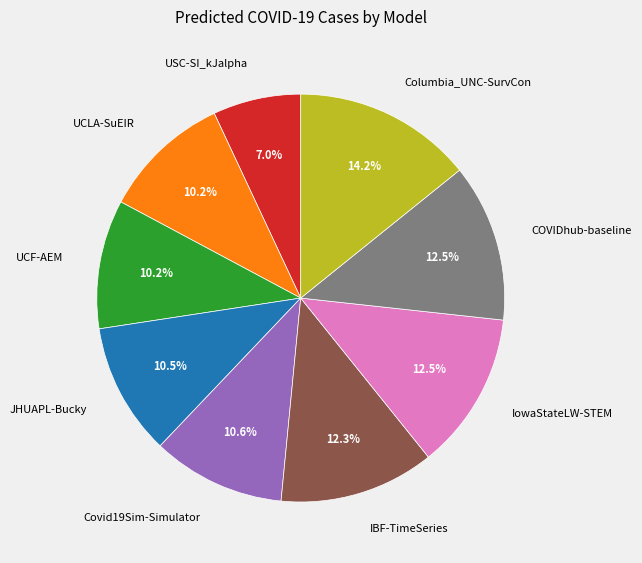

Is the sum of USC-SI_kJalpha and IBF-TimeSeries greater than half?

No